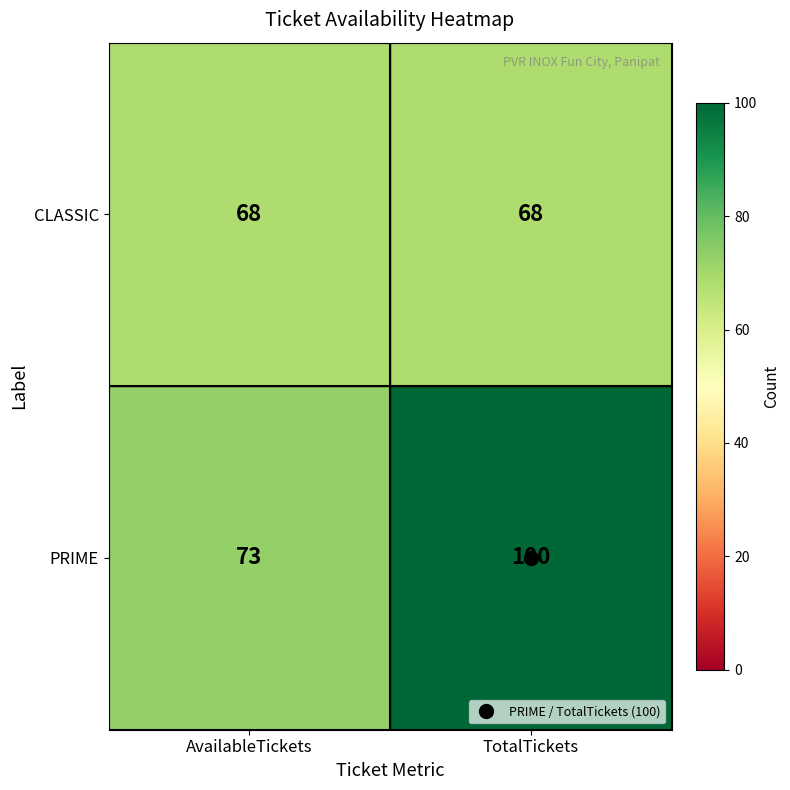

At which category does the chart reach its peak across all series?

TotalTickets